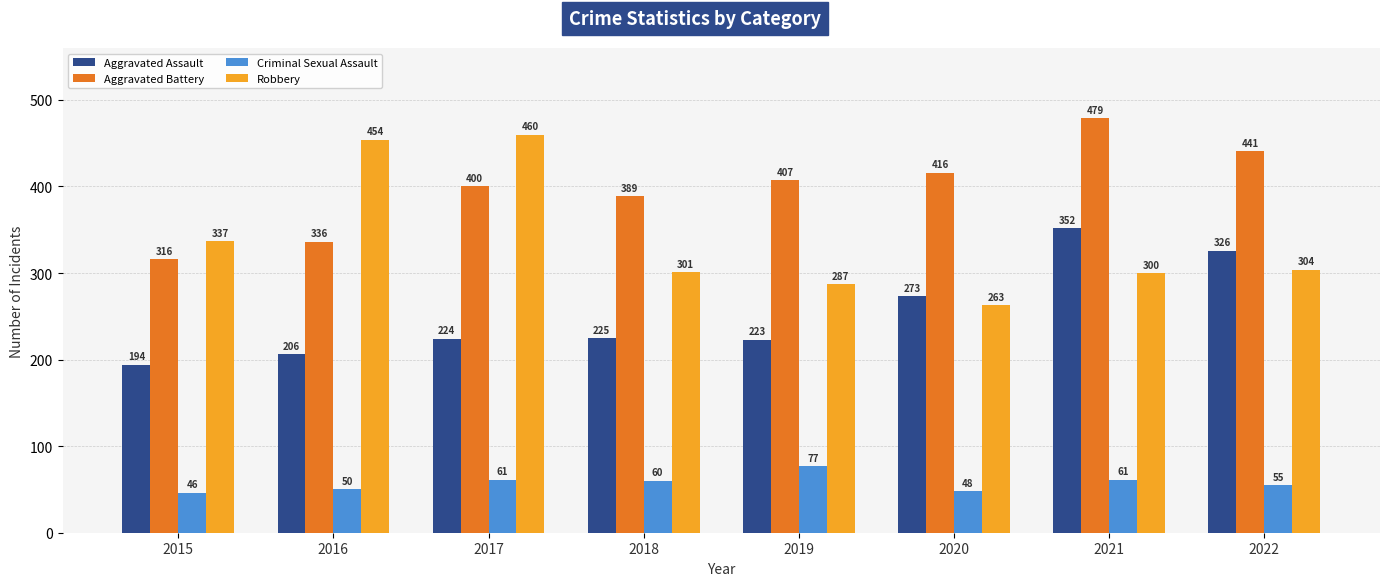

Which category has the lowest value across all series?

2015